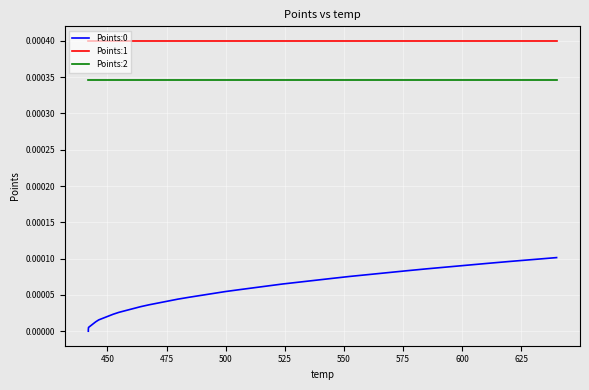

Which series has the largest total across all categories?

Points:1